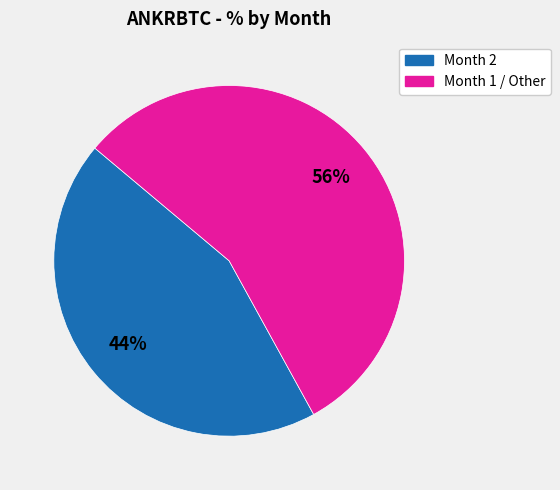

Which slice represents more than half of the pie?

Month 1 / Other